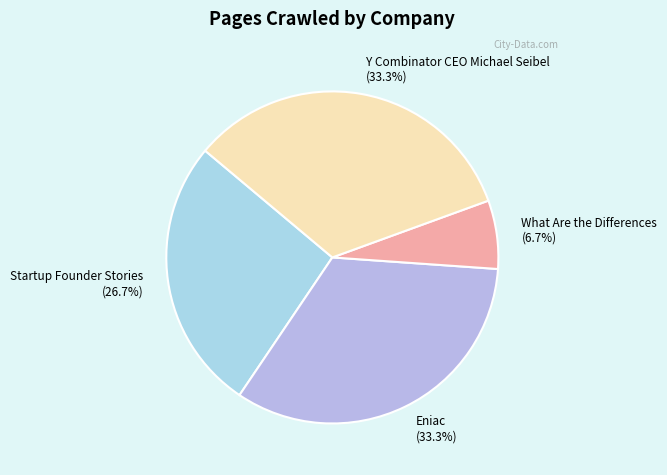

Which slice is the smallest?

What Are the Differences